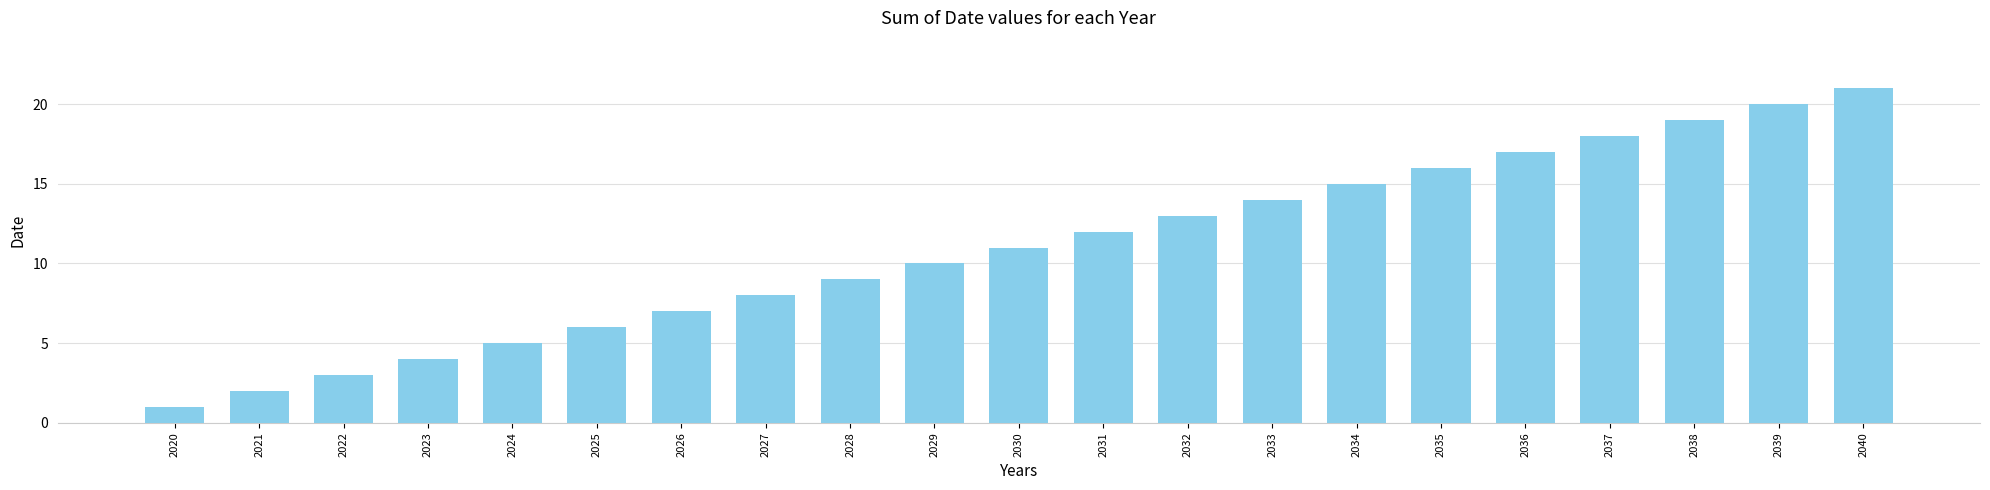

How many series are shown in this chart?

1